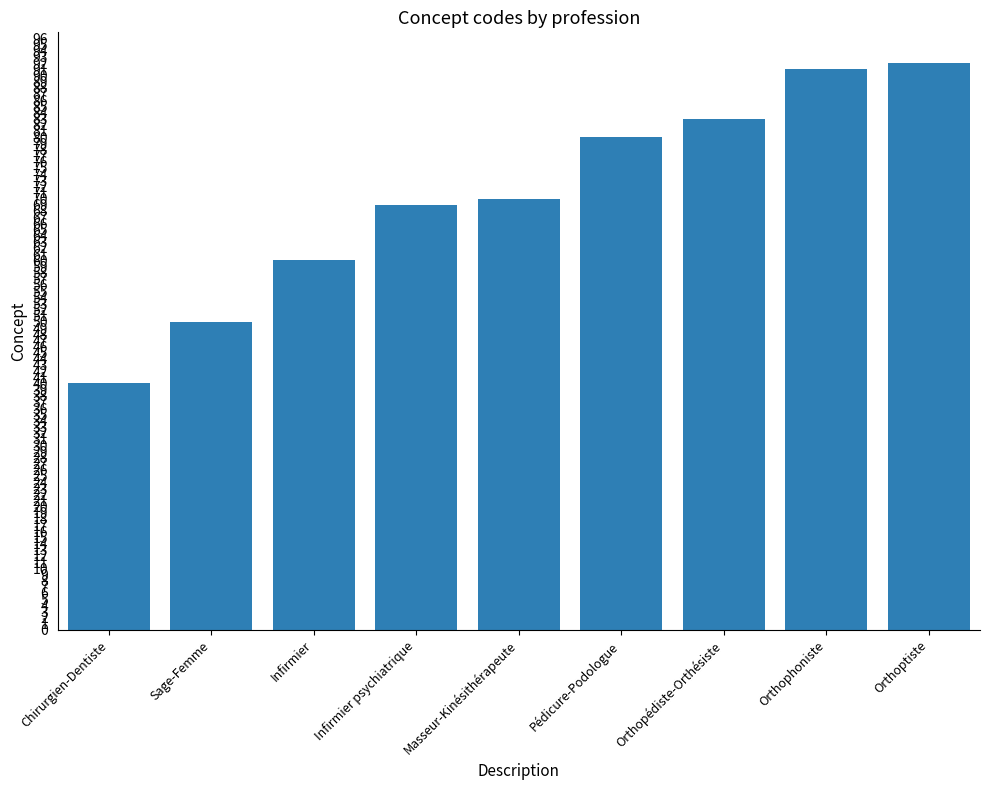

Rank the categories by value from highest to lowest.

Orthoptiste, Orthophoniste, Orthopédiste-Orthésiste, Pédicure-Podologue, Masseur-Kinésithérapeute, Infirmier psychiatrique, Infirmier, Sage-Femme, Chirurgien-Dentiste